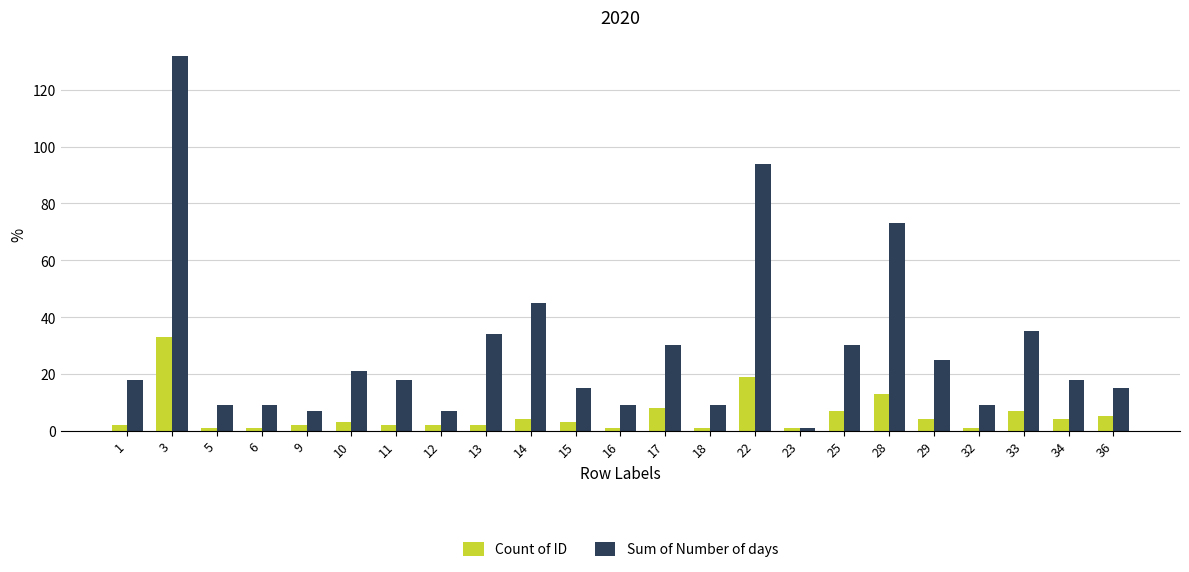

At which label is Sum of Number of days closest to 66?

28